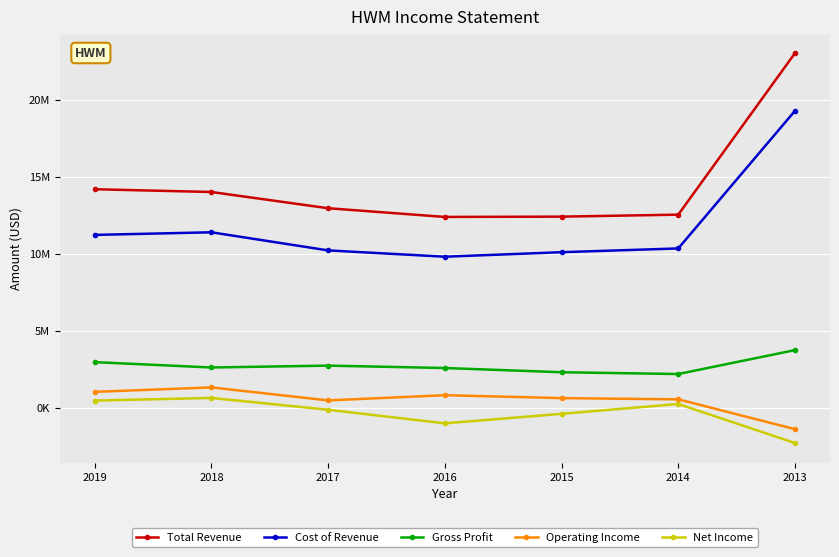

Between 2018 and 2013, which series saw the biggest shift?

Total Revenue